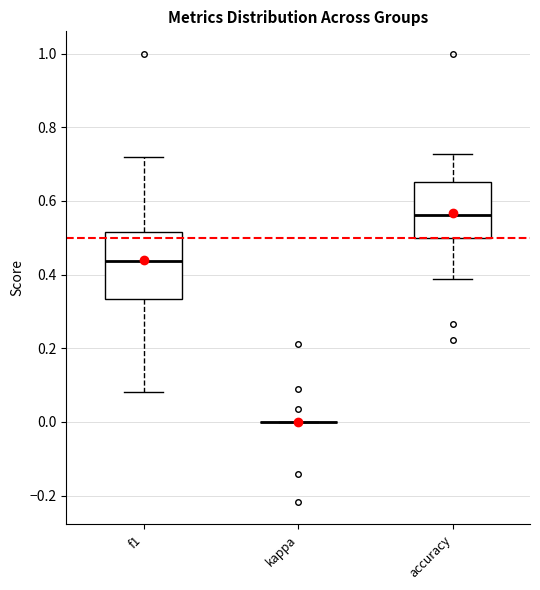

Reading left to right, transcribe this box plot: for each box, give where its median line is, the range the box spans, and where its two whiskers end, as read against the y-axis. The values are not printed on the chart, so give them approximately, as read against the axis.

f1: median 0.44, box 0.34 to 0.52, whiskers 0.08 to 0.72
kappa: box collapsed to a line at 0.00, whiskers 0.00 to 0.00
accuracy: median 0.56, box 0.50 to 0.66, whiskers 0.38 to 0.72